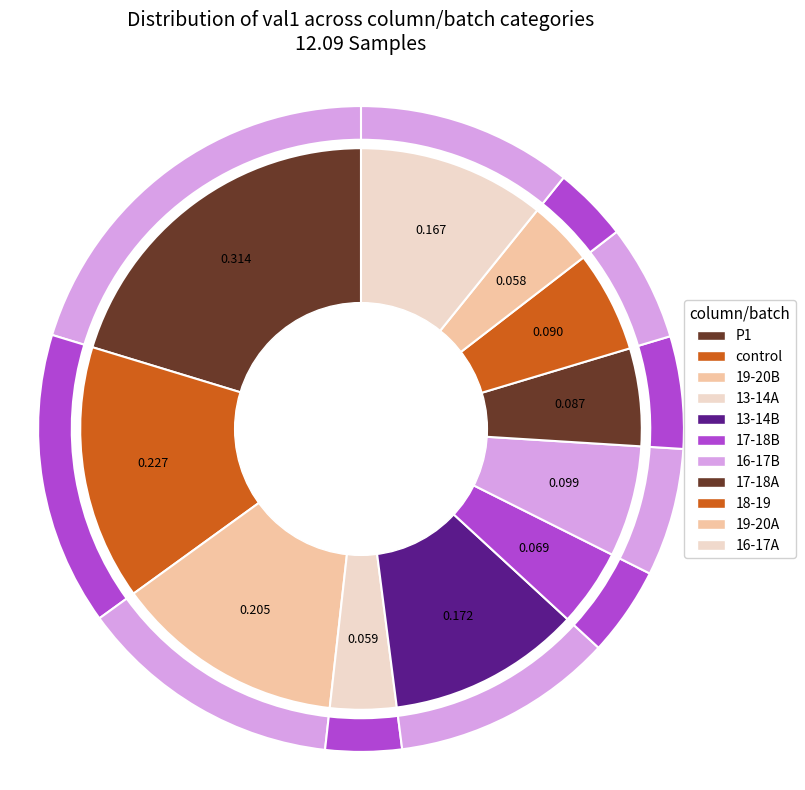

Which category has the smallest portion of the pie?

19-20A